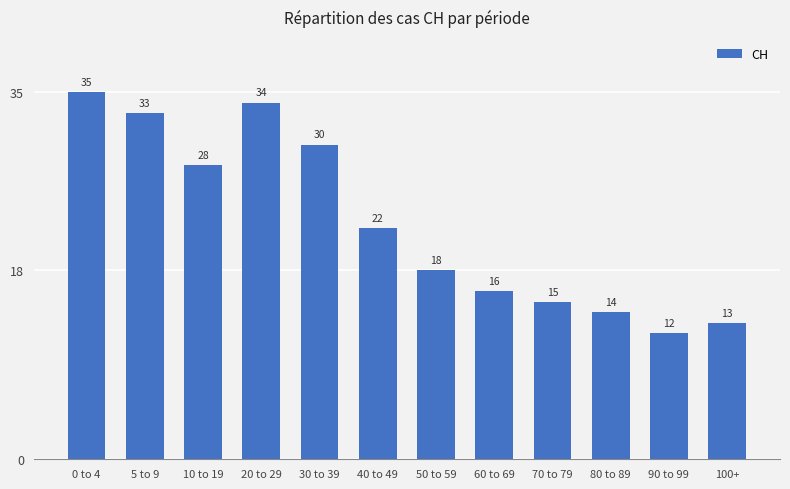

Reading left to right, what are all the values shown in this chart?

35	33	28	34	30	22	18	16	15	14	12	13